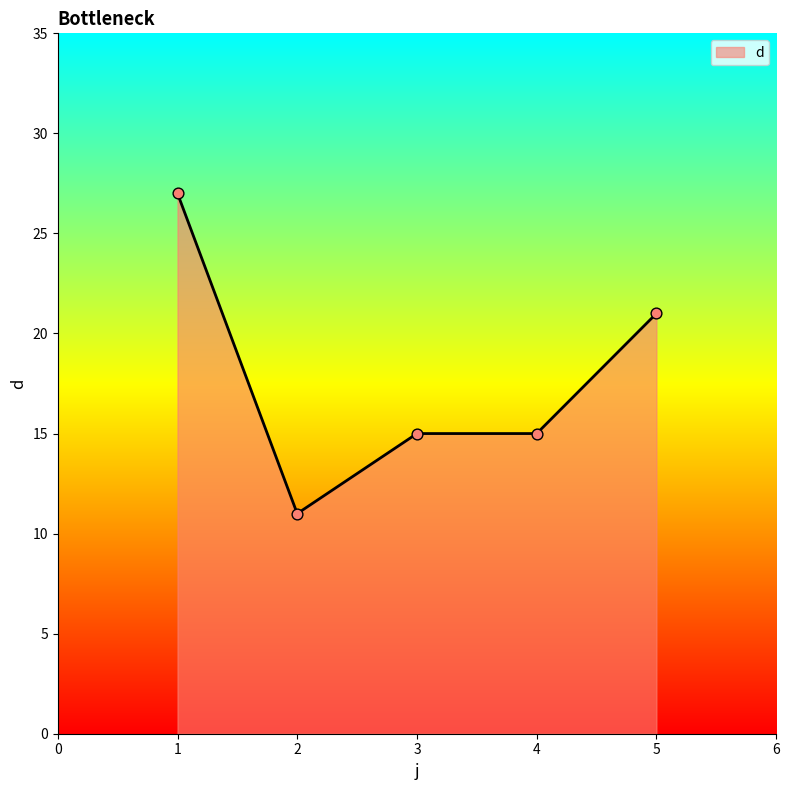

What is the ratio of the value at 4 to the value at 1?

0.6